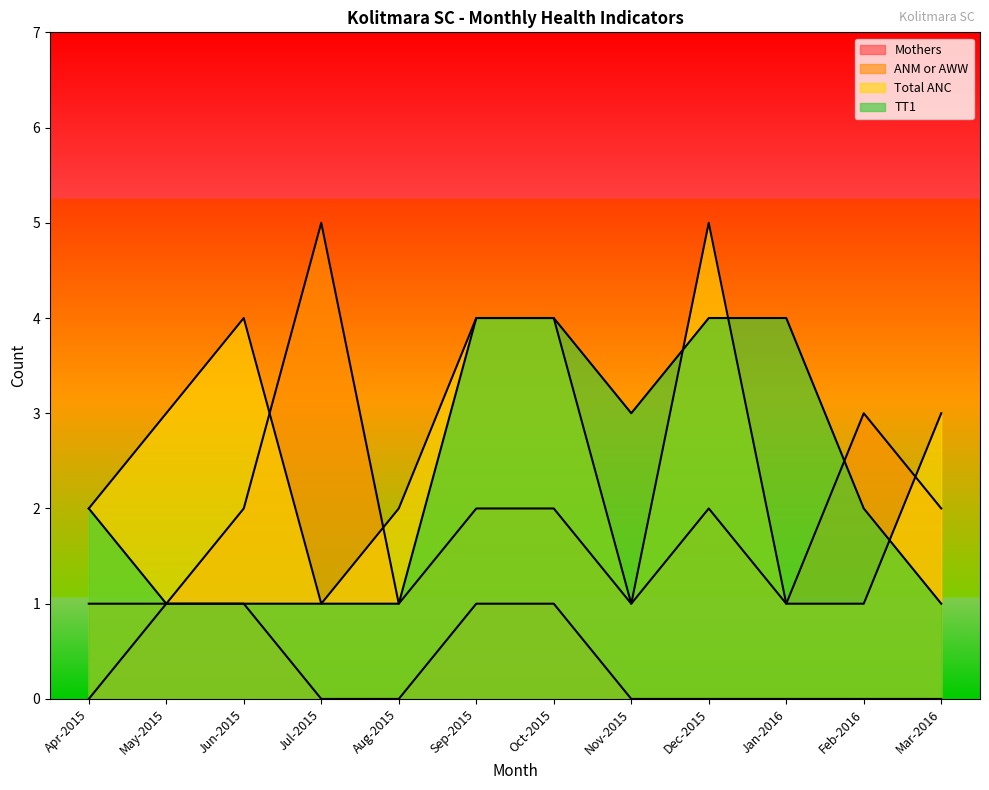

Count the number of categories in the chart.

12